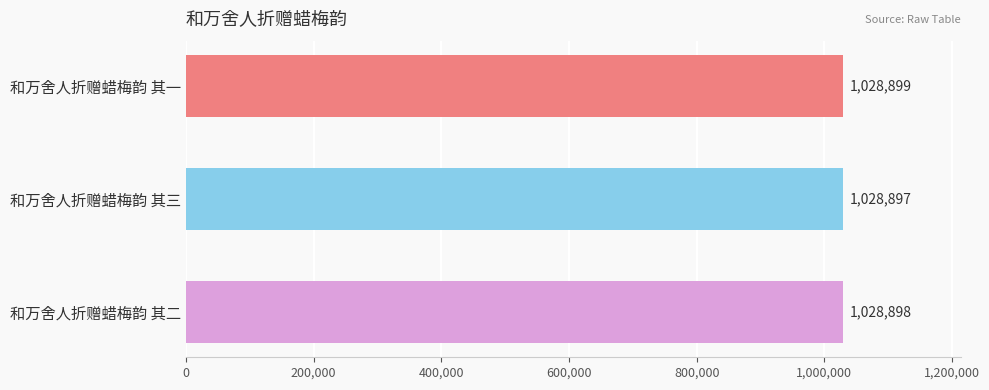

Are the bars horizontal?

Yes